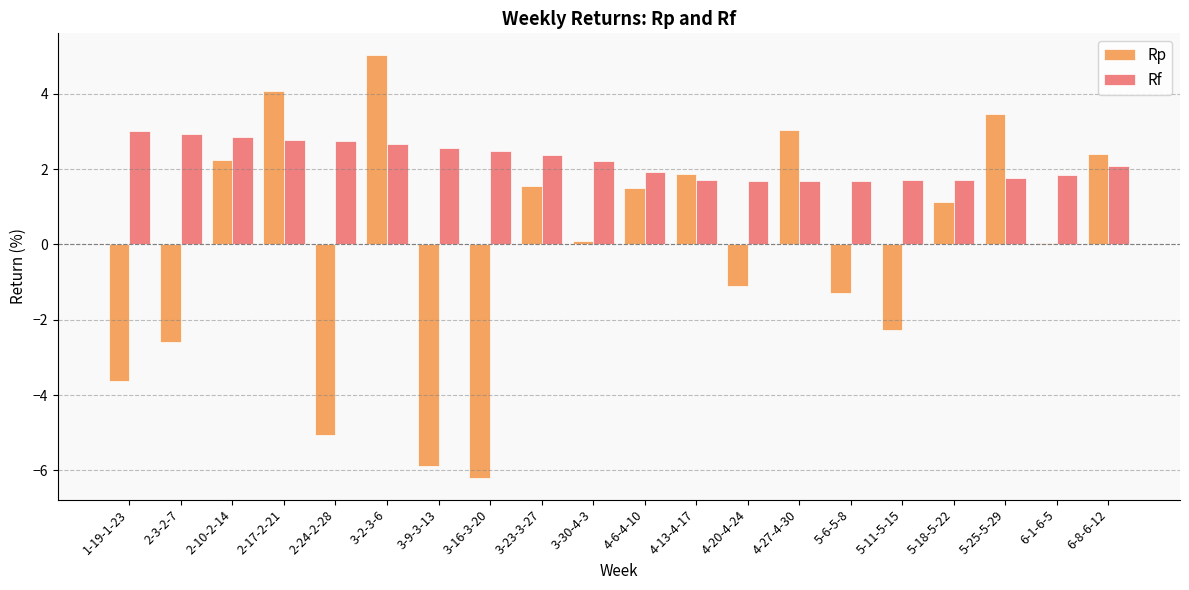

At which category is the sum across all series the highest?

3-2-3-6